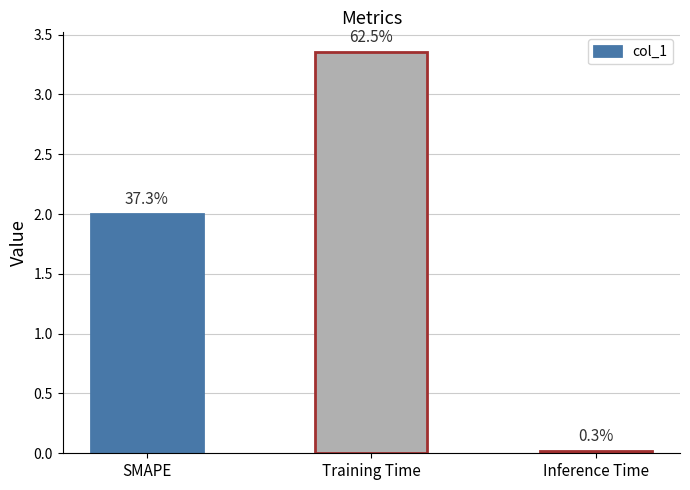

How many bars are there in total?

3